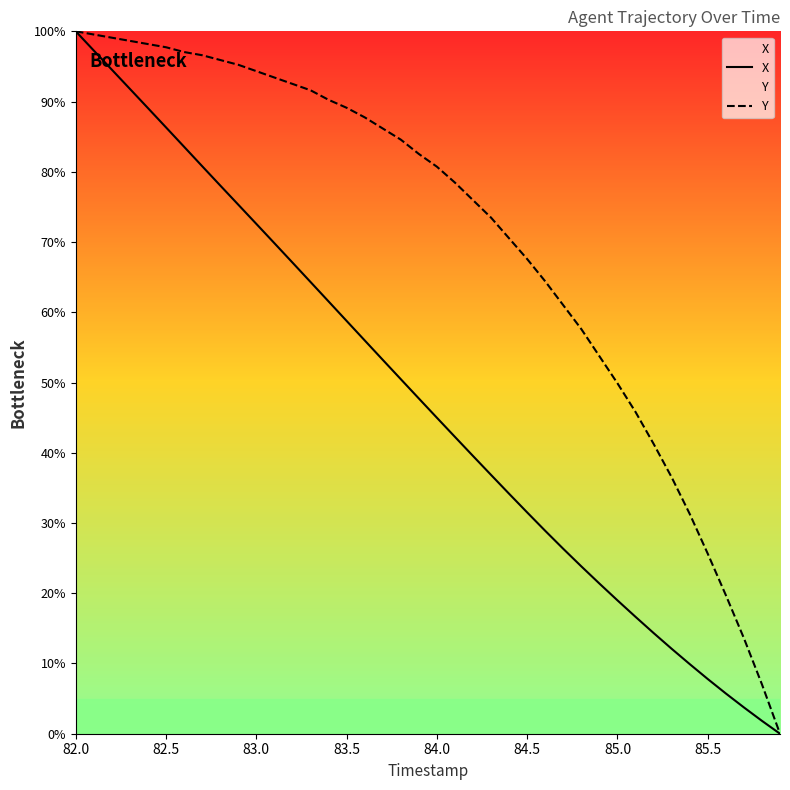

Which series has the largest total across all categories?

Y